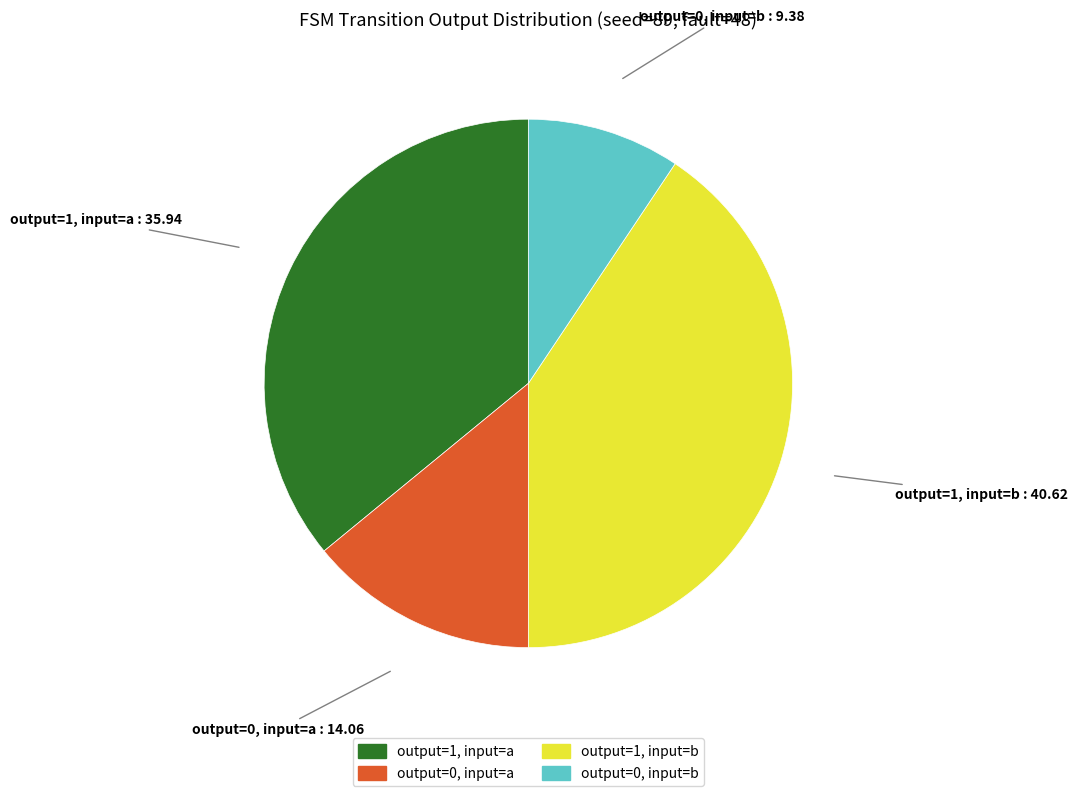

Is there any slice that represents more than half of the pie?

No